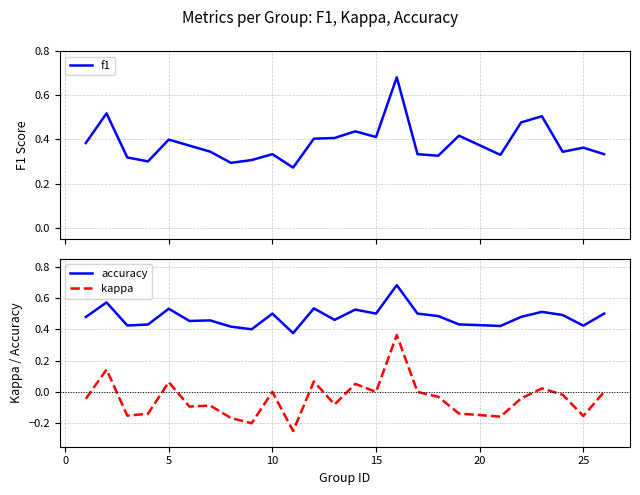

True or false: accuracy and kappa cross at least once.

False